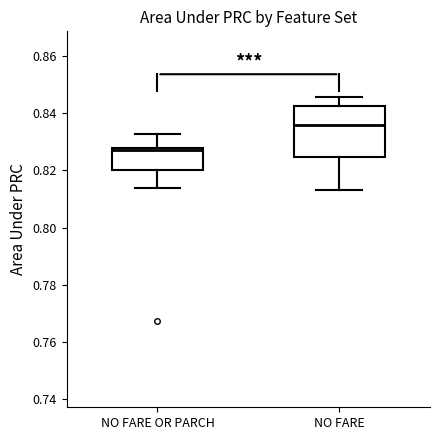

Which box's median line is the lowest?

NO FARE OR PARCH